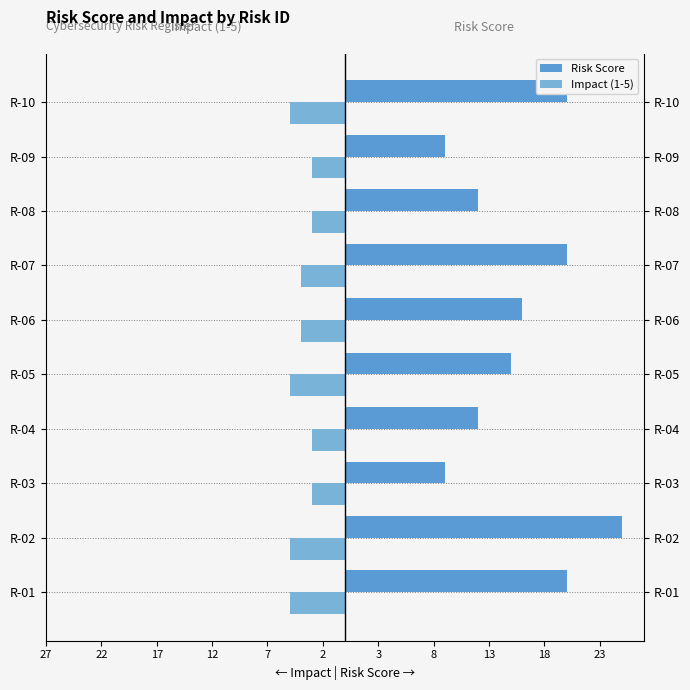

How many distinct data groups are displayed?

2